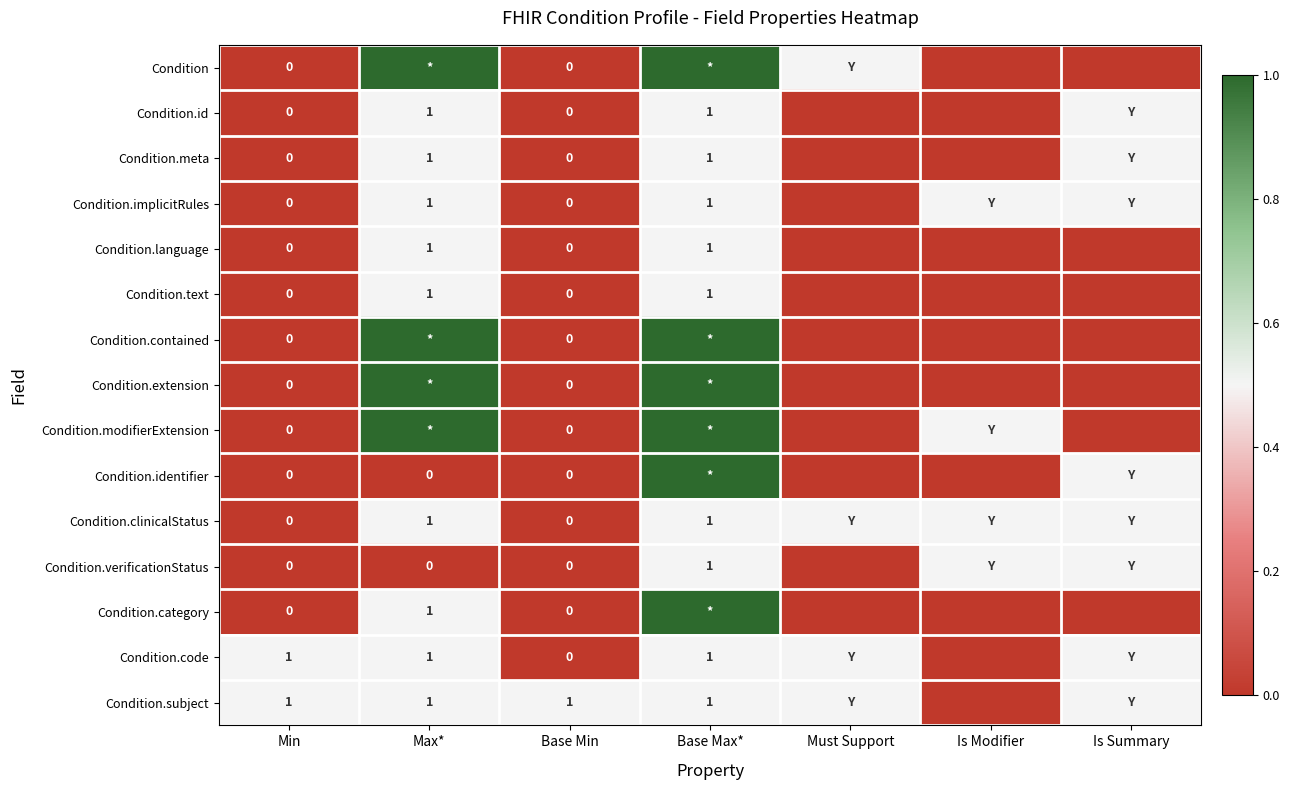

At which category is the sum across all series the highest?

Base Max*